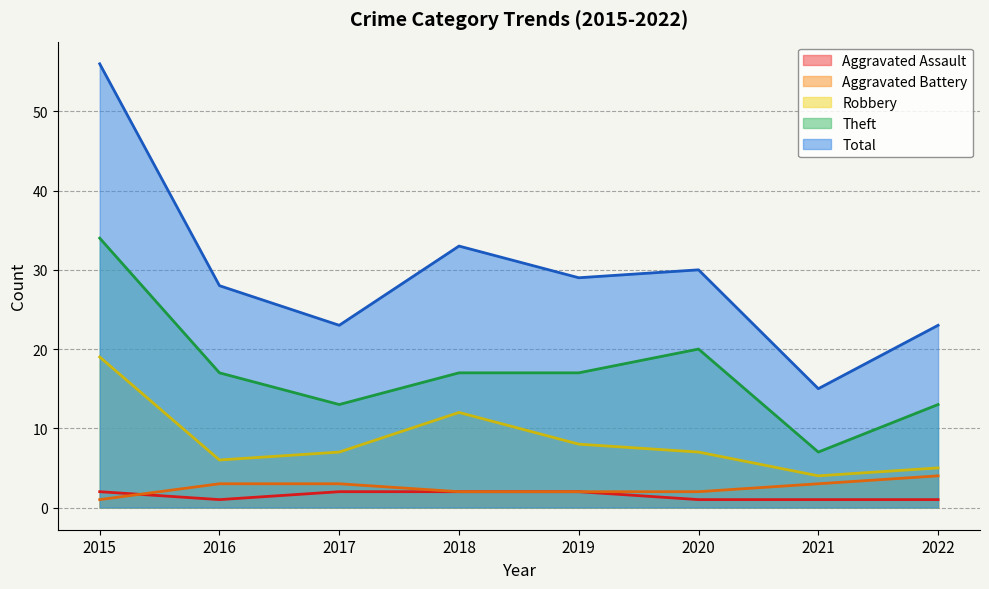

How many intersections are there between Aggravated Battery and Aggravated Assault?

1